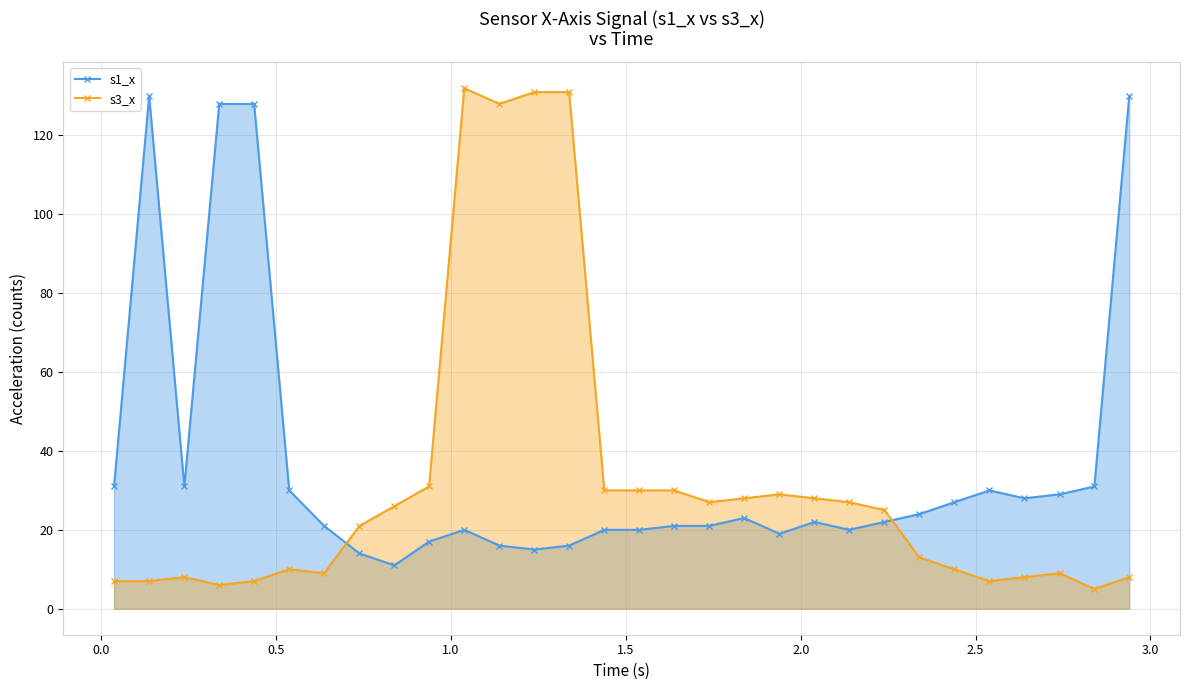

What is the greatest value displayed?

132